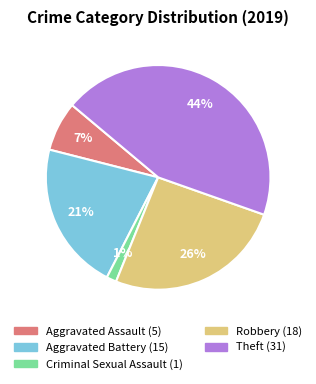

To the nearest percent, what is the difference between the largest and smallest slice percentages?

43%